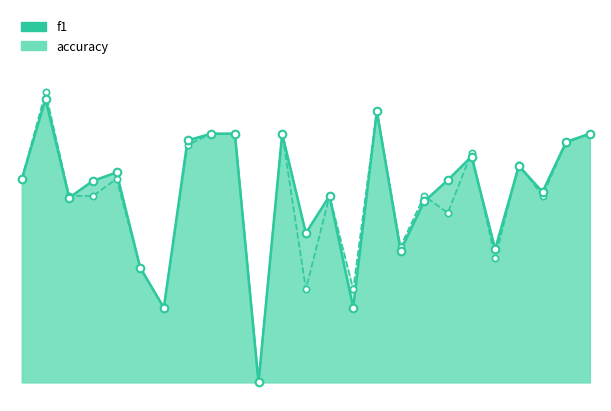

At how many categories does at least one series exceed 0?

24